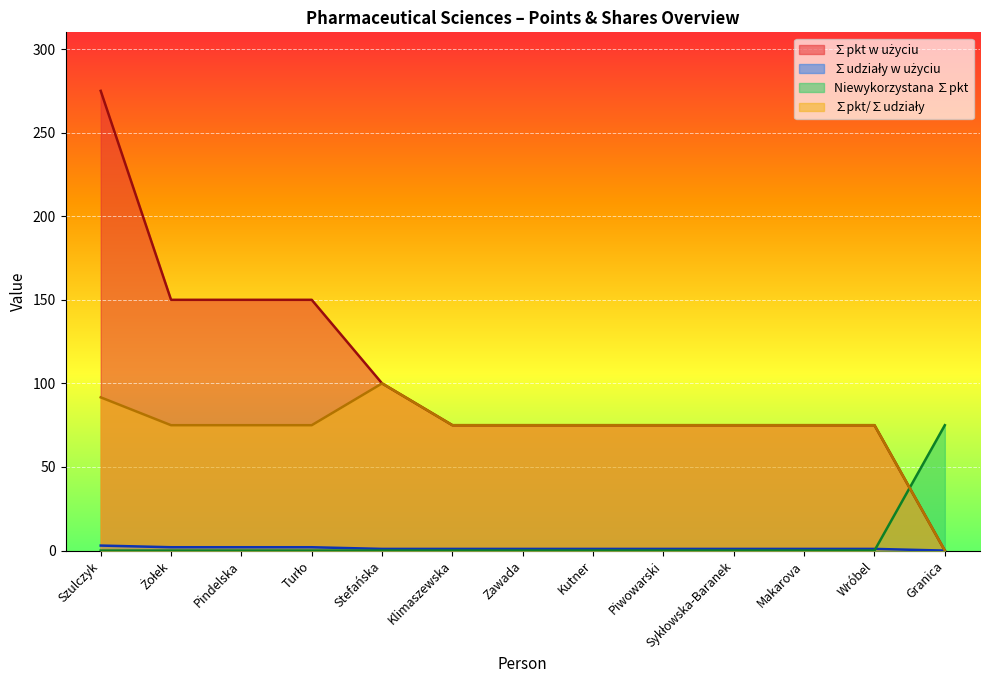

Reading right to left, extract all data points from this chart.

∑pkt w użyciu: 0.0	75.0	75.0	75.0	75.0	75.0	75.0	75.0	100.0	150.0	150.0	150.0	275.0
∑udziały w użyciu: 0.0	1.0	1.0	1.0	1.0	1.0	1.0	1.0	1.0	2.0	2.0	2.0	3.0
Niewykorzystana ∑pkt: 75.0	0.0	0.0	0.0	0.0	0.0	0.0	0.0	0.0	0.0	0.0	0.0	0.0
∑pkt/∑udziały: 0.0	75.0	75.0	75.0	75.0	75.0	75.0	75.0	100.0	75.0	75.0	75.0	91.7